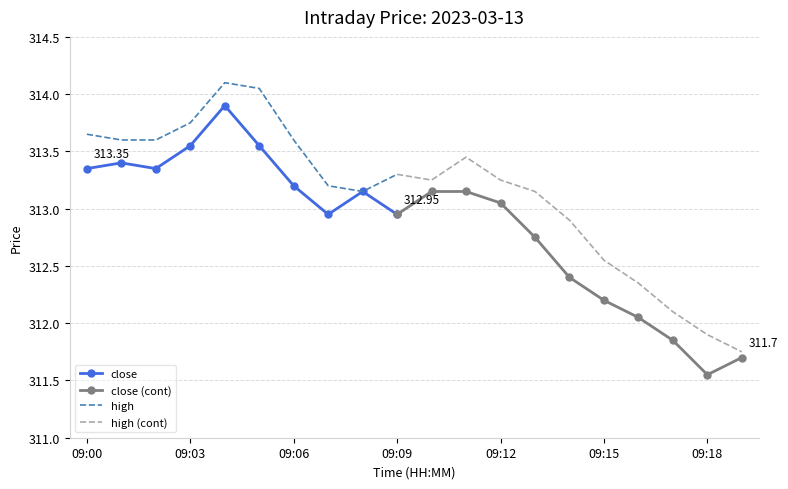

Reading left to right, what are all the values shown in this chart?

09:00=313.4	09:01=313.4	09:02=313.4	09:03=313.6	09:04=313.9	09:05=313.6	09:06=313.2	09:07=312.9	09:08=313.1	09:09=312.9	09:10=313.1	09:11=313.1	09:12=313.1	09:13=312.8	09:14=312.4	09:15=312.2	09:16=312.1	09:17=311.9	09:18=311.6	09:19=311.7